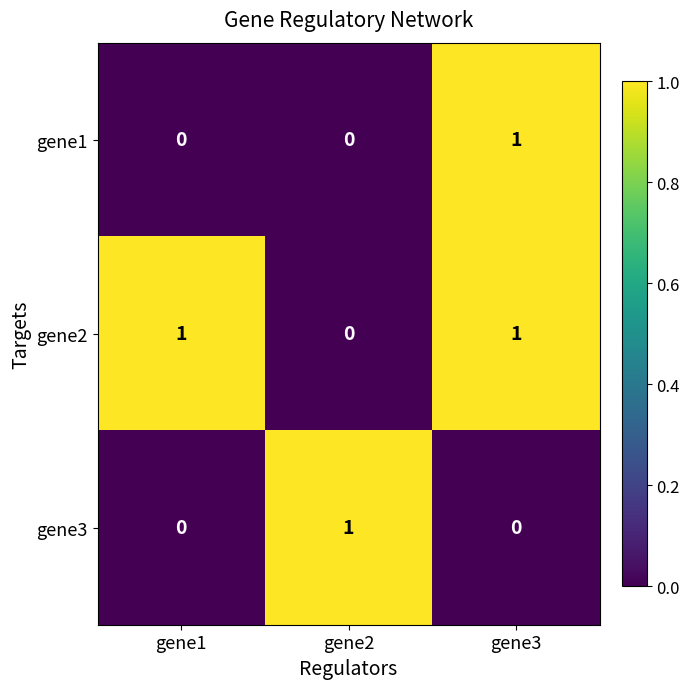

Reading right to left, list all the values displayed in this chart.

gene1: gene3=1	gene2=0	gene1=0
gene2: gene3=1	gene2=0	gene1=1
gene3: gene3=0	gene2=1	gene1=0